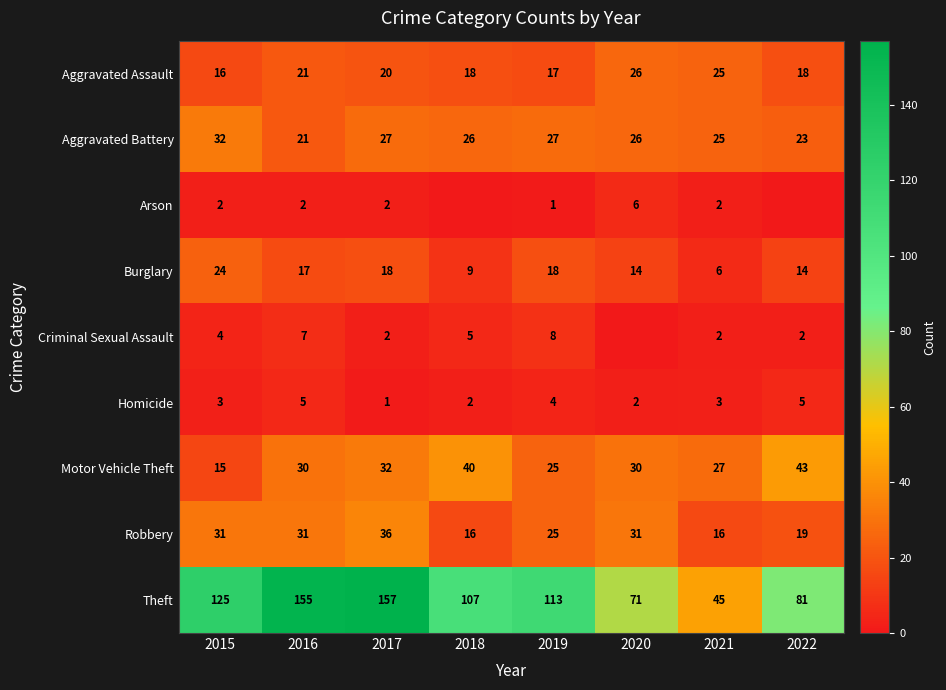

True or false: Aggravated Assault has a value of 18 at 2022.

True